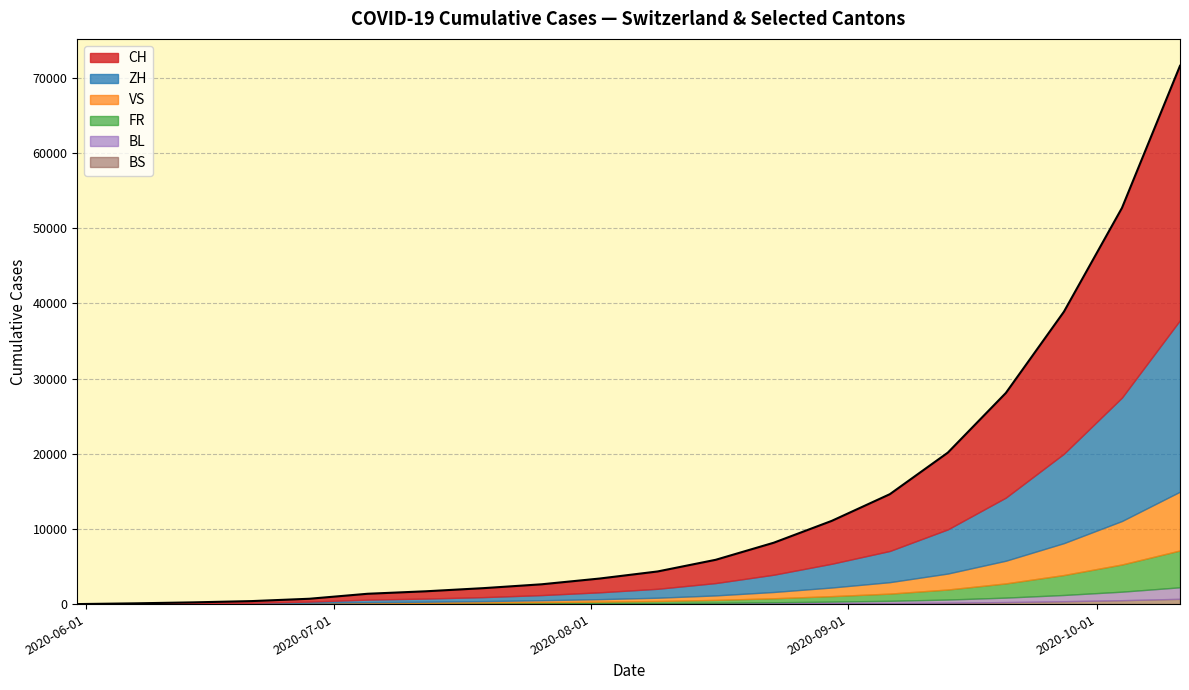

At which label does BS reach its peak?

2020-10-11